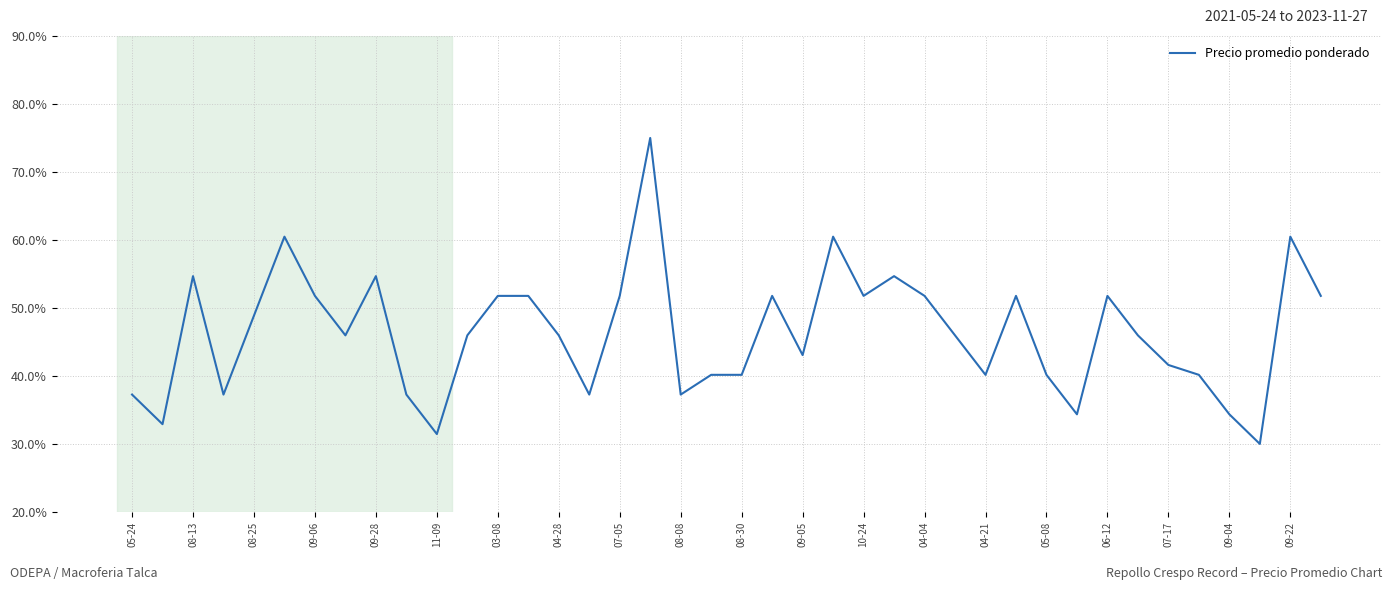

What is the minimum value shown in the chart?

30.0